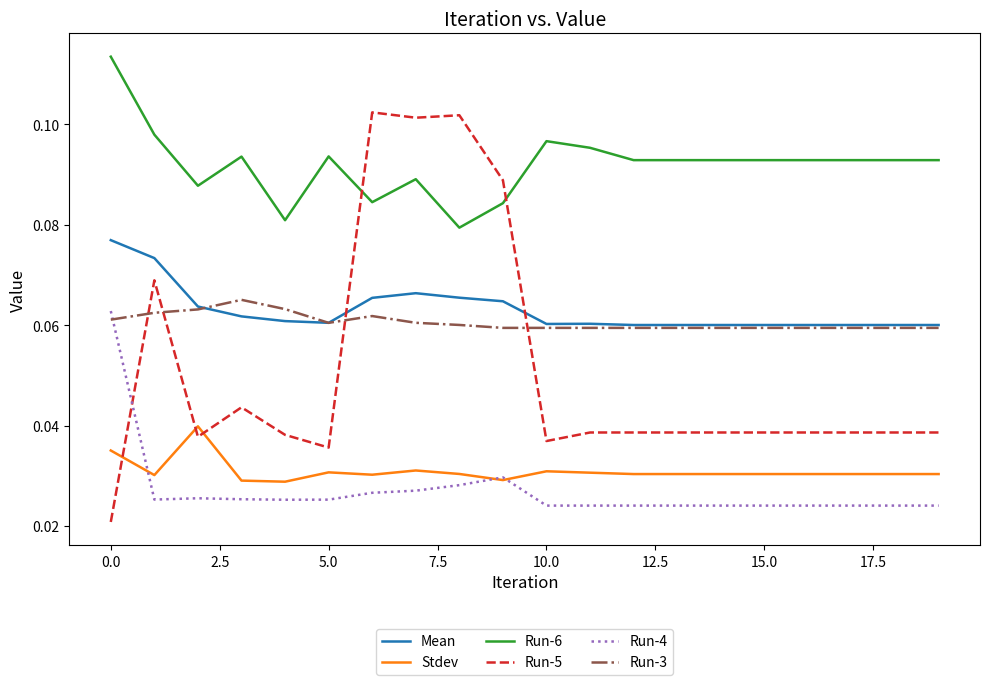

Which series has the largest total across all categories?

Run-6